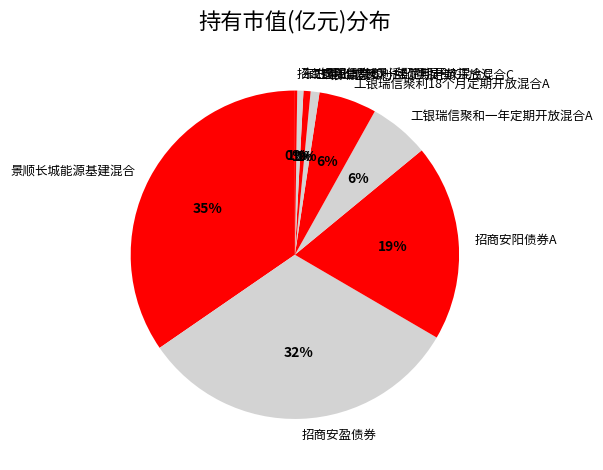

True or false: 东方量化成长灵活配置混合 accounts for 1% of the total.

True